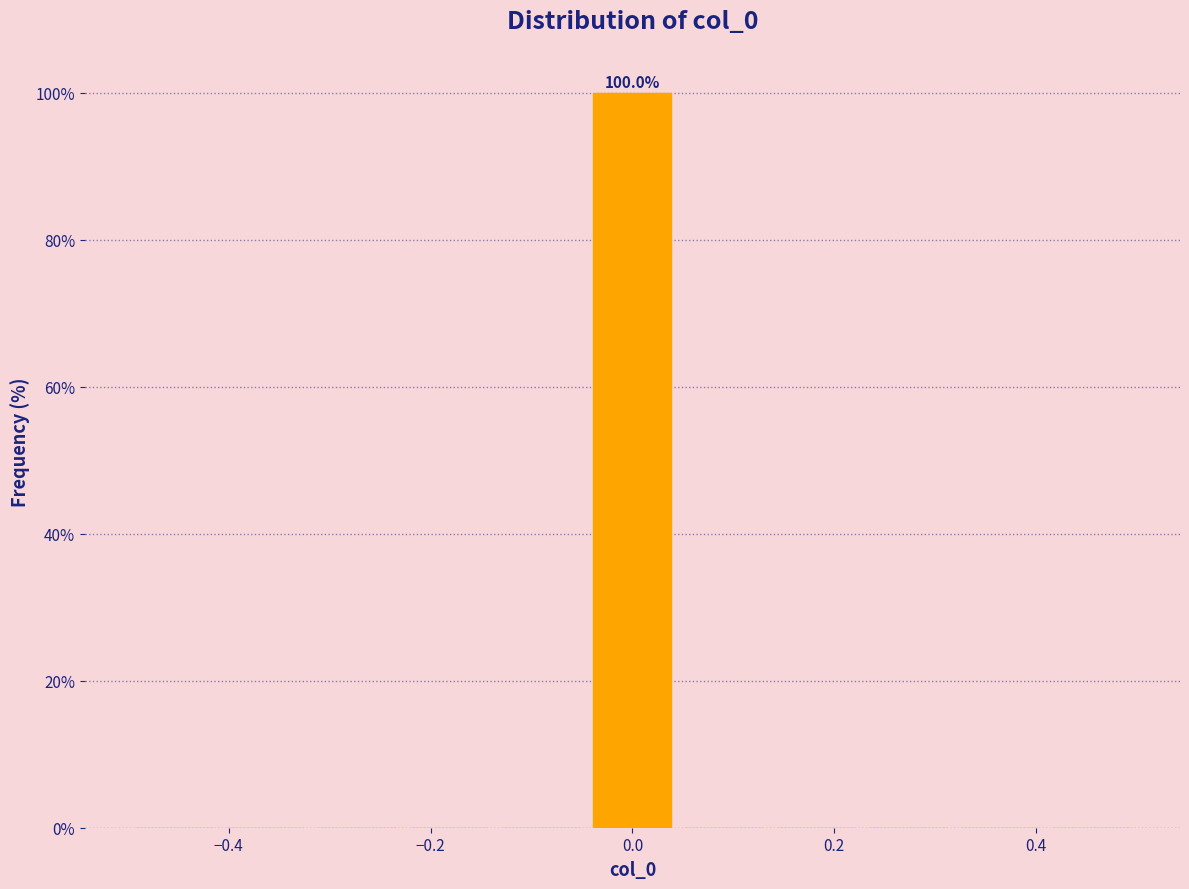

Over which range of the x-axis is the bar tallest?

-0.04 to 0.04